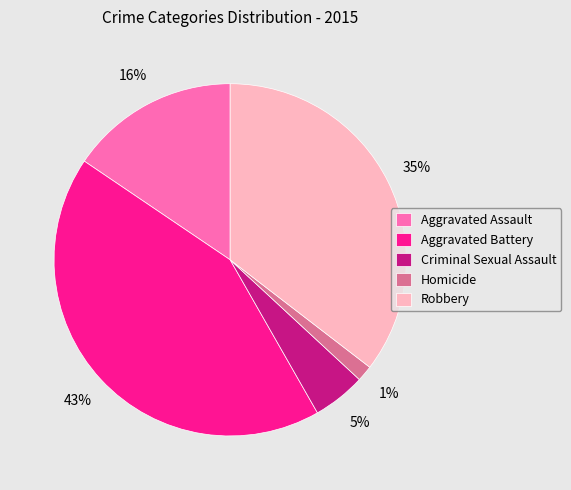

Which category has the smallest portion of the pie?

Homicide